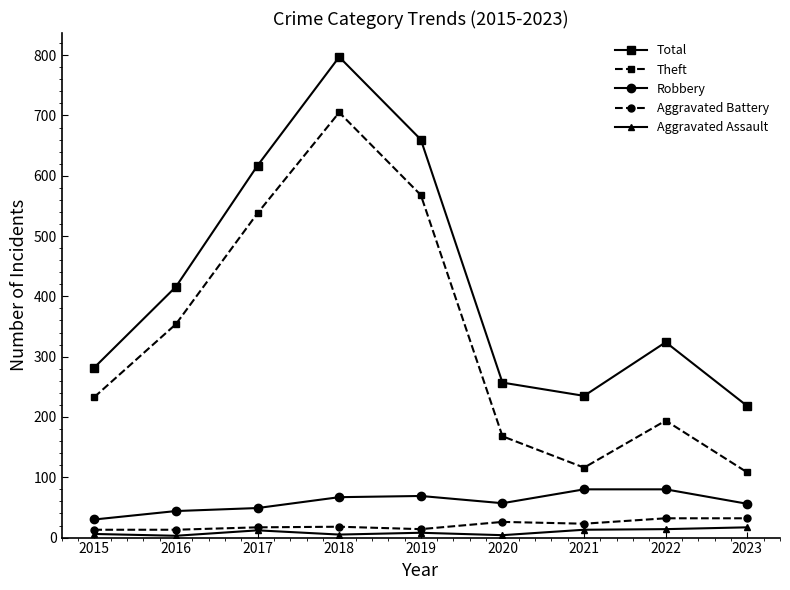

What is the maximum value for Aggravated Assault?

17